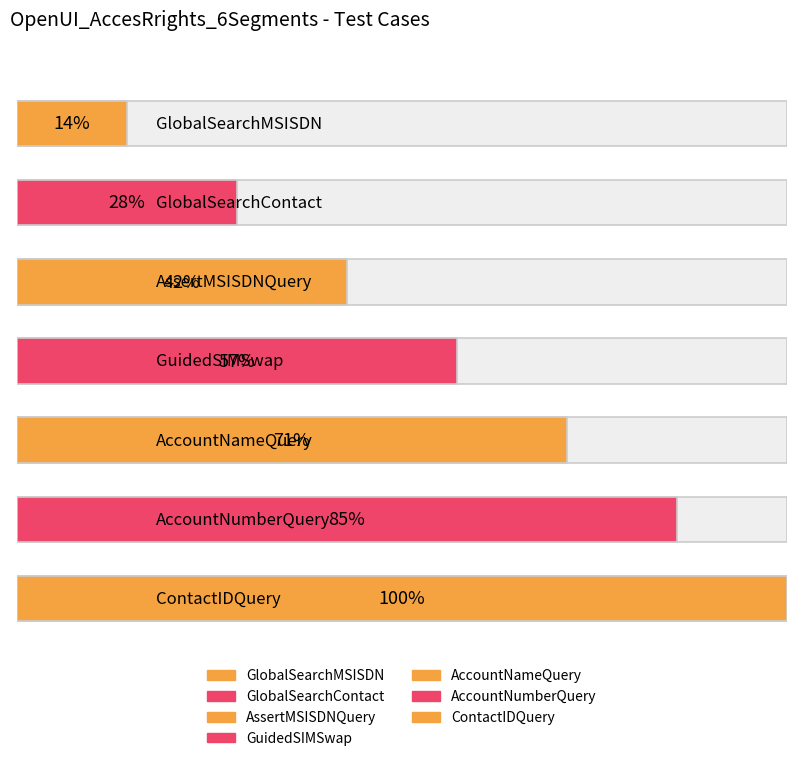

Which has a higher value, AccountNumberQuery or GuidedSIMSwap?

AccountNumberQuery